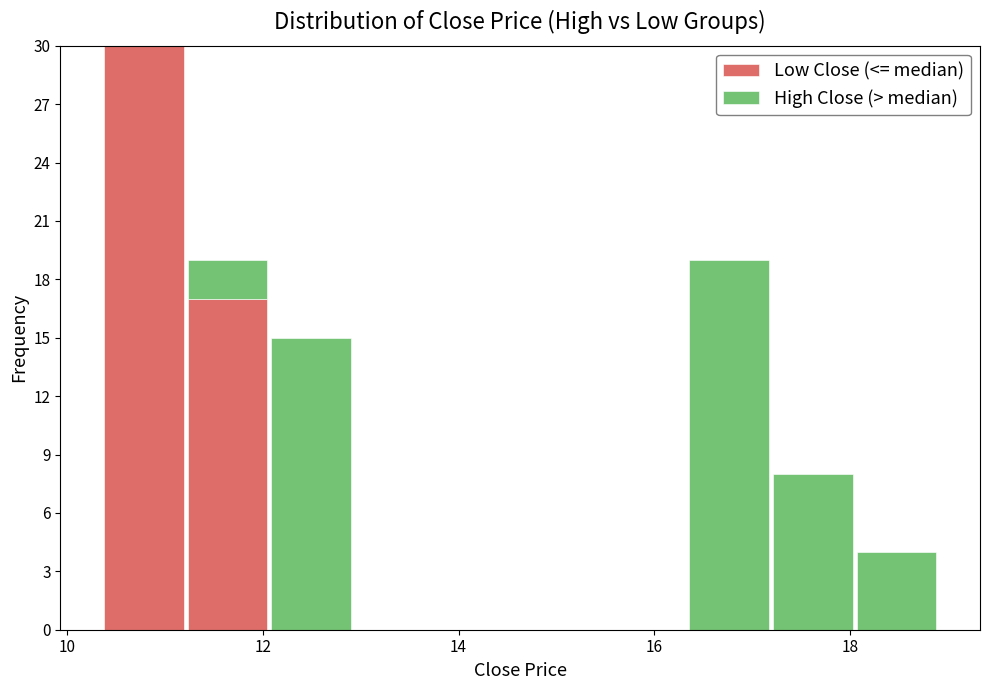

Which range on the x-axis has the tallest stacked bar (by total height)?

10.4 to 11.2